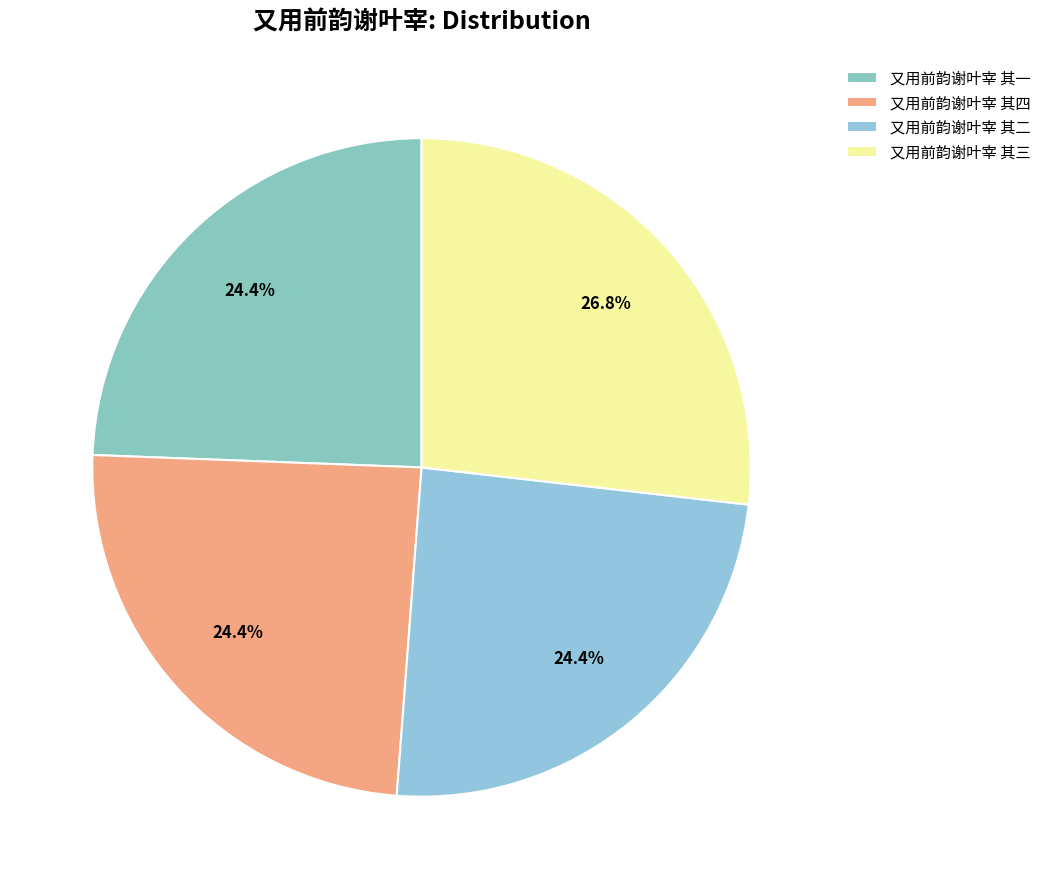

How many slices are in this pie chart?

4